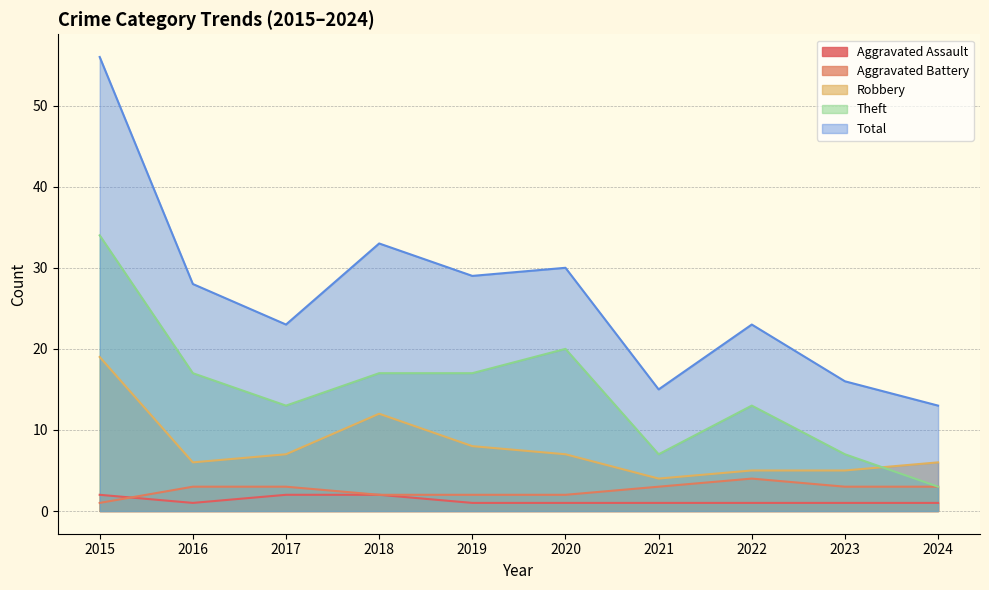

Which category has the lowest value in the Total series?

2024